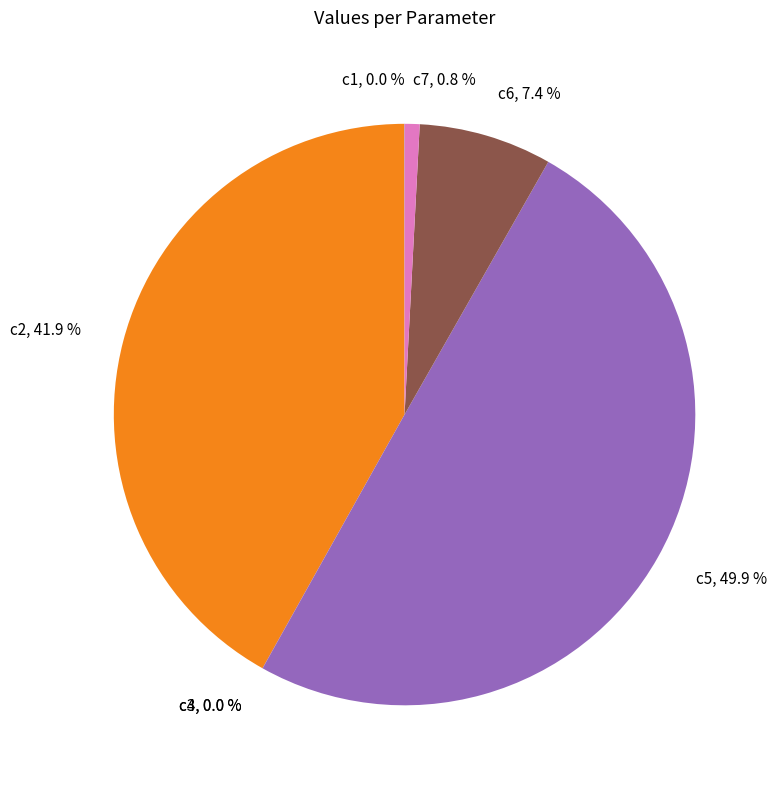

Which category has the biggest portion of the pie?

c5